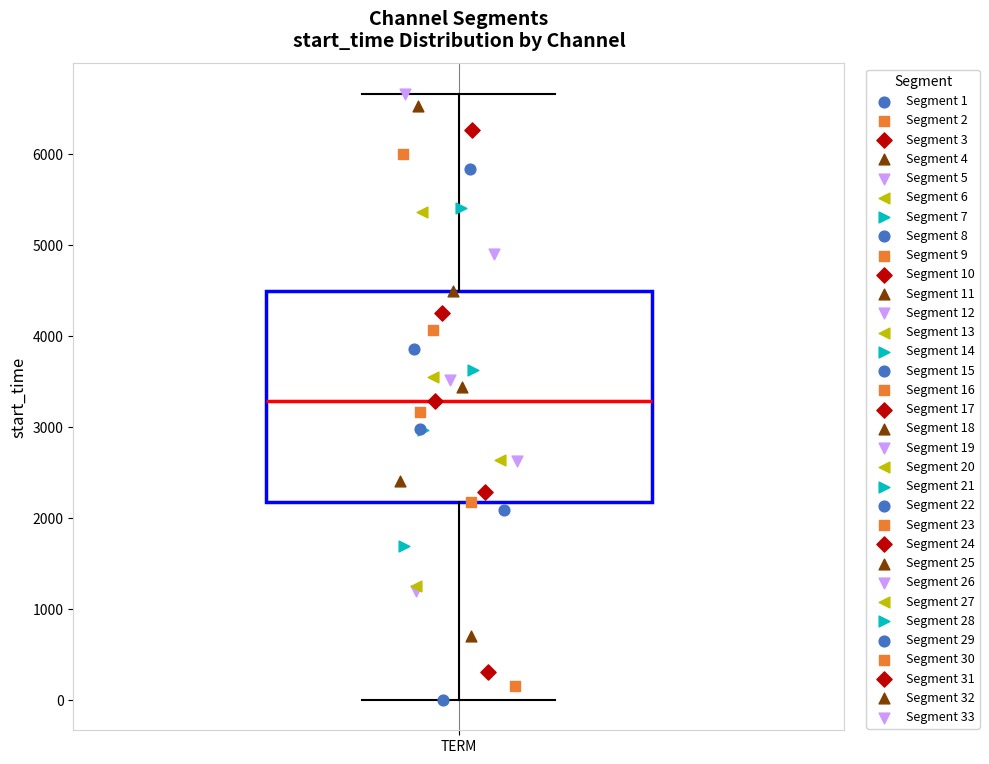

Transcribe this box plot: give where the median line is, the range the box spans, and where the two whiskers end, as read against the y-axis. The values are not printed on the chart, so give them approximately, as read against the axis.

median 3300, box 2200 to 4500, whiskers 0 to 6700